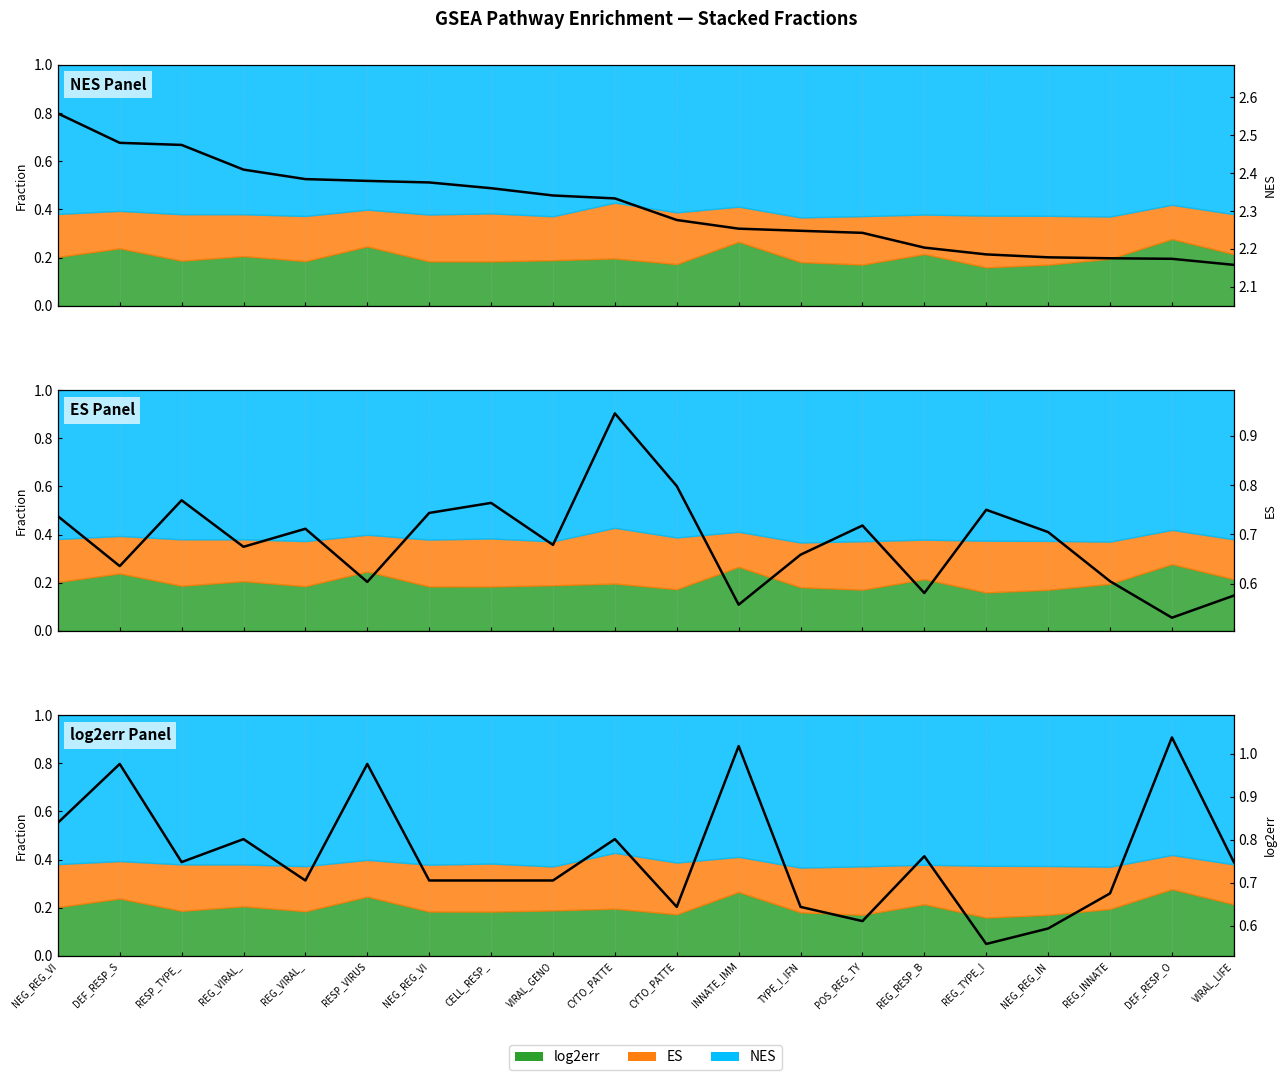

What is the label of the 9th point from the right?

INNATE_IMM